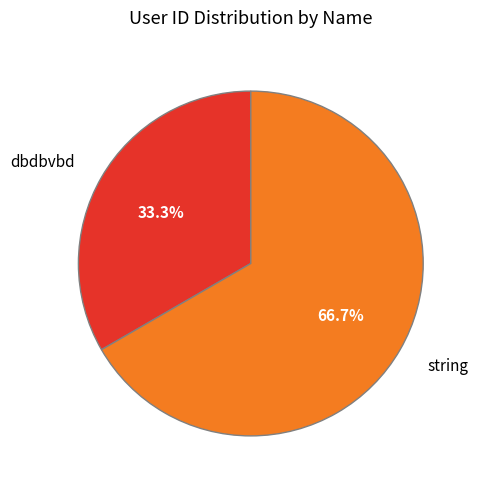

Which has a higher value, string or dbdbvbd?

string